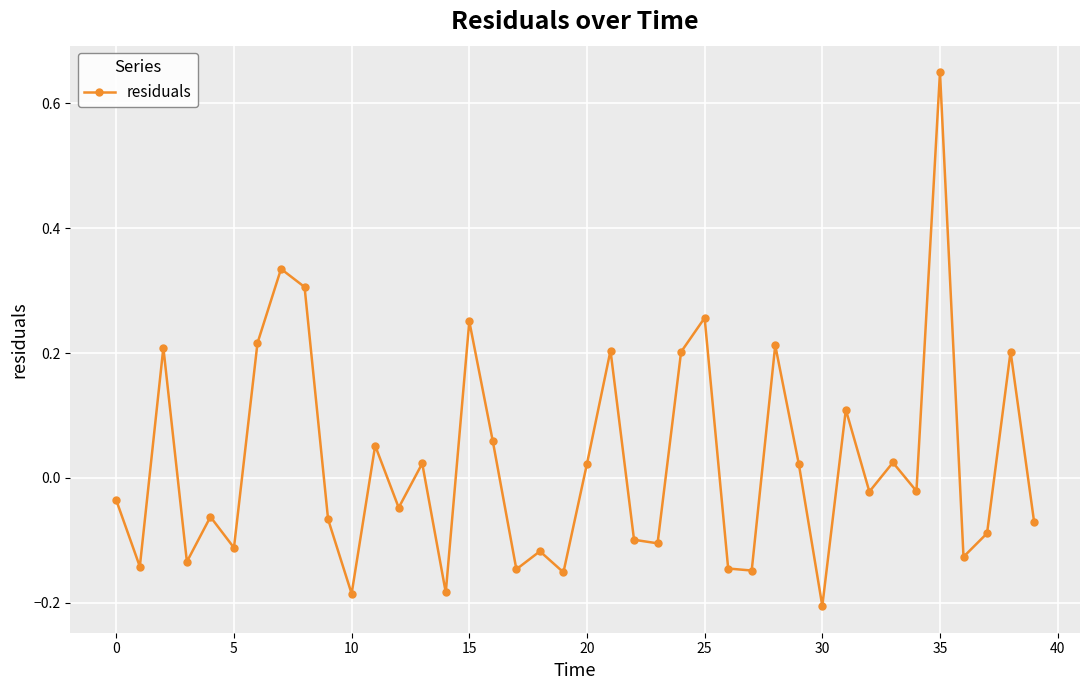

What is the sum of all values?

0.9